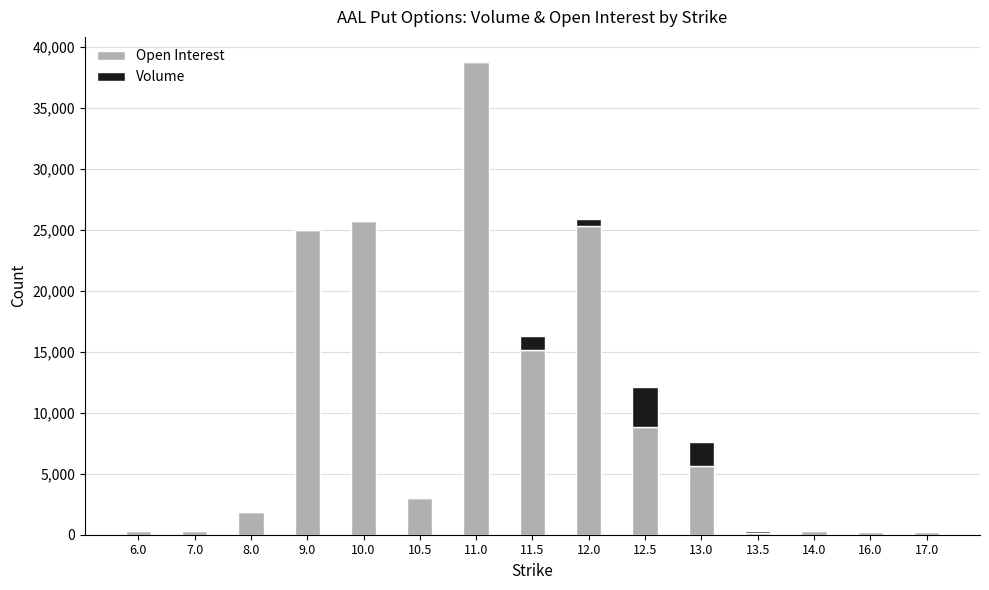

Does the chart contain stacked bars?

Yes